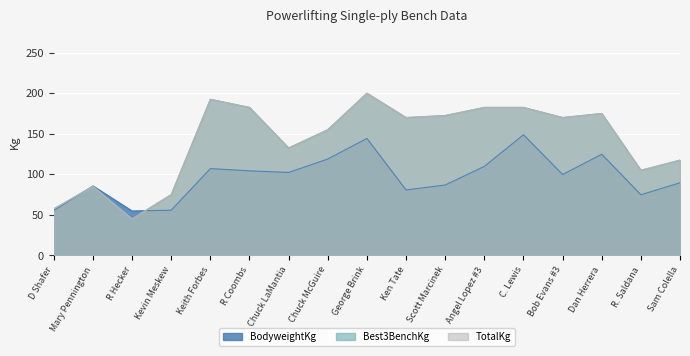

List the series in order of their peak value, lowest first.

BodyweightKg, Best3BenchKg, TotalKg